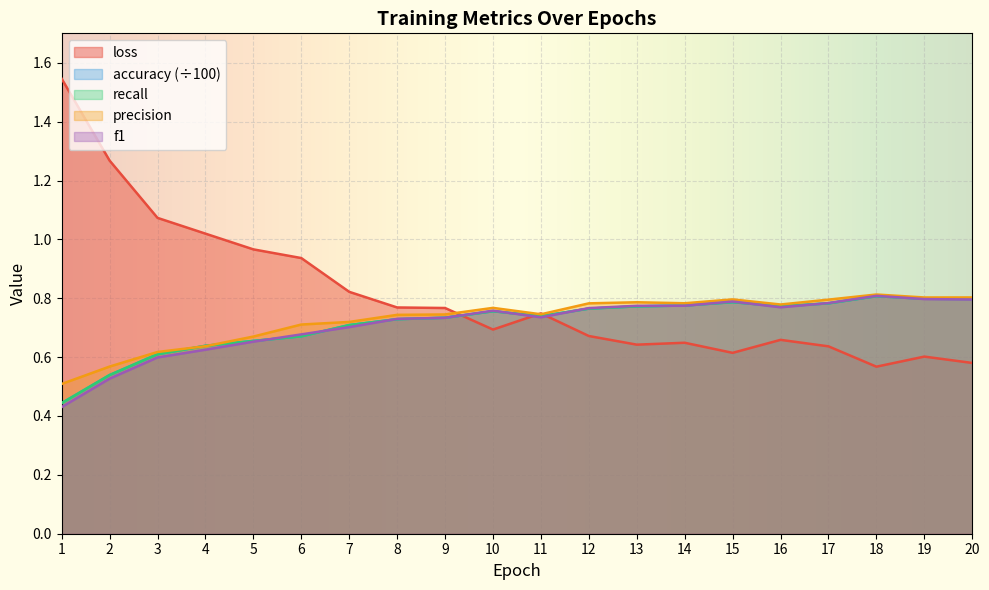

What is the value of the accuracy point at the 2nd from the left?

0.5